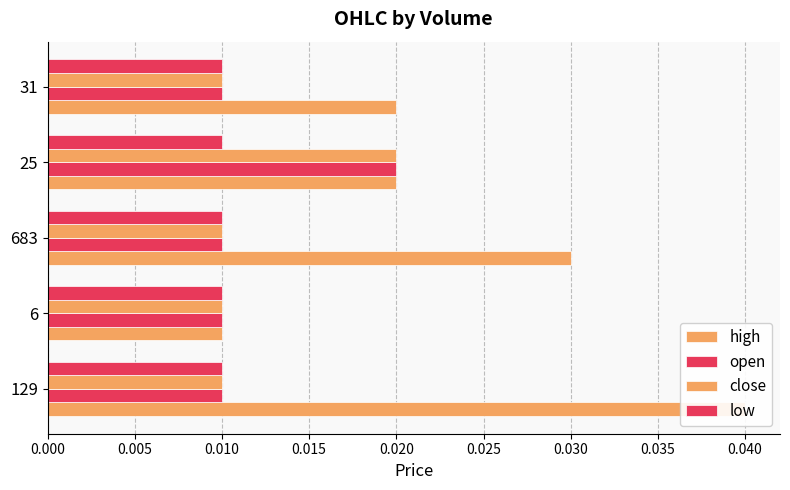

Which series changed the most between 0.015 and 0.020?

open